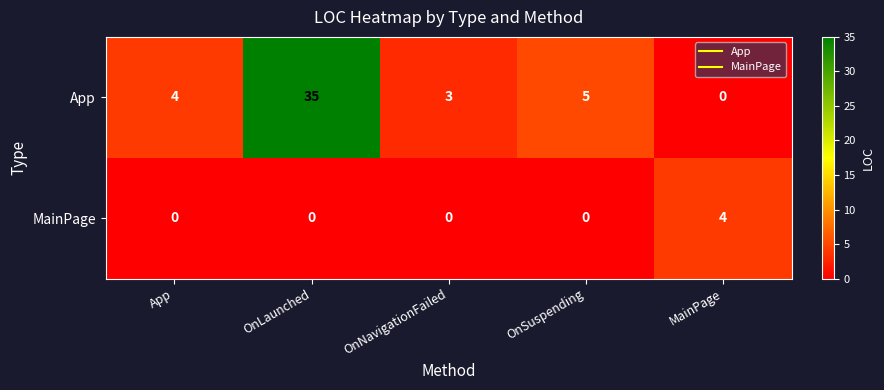

The value of App at App is 7. True or false?

False